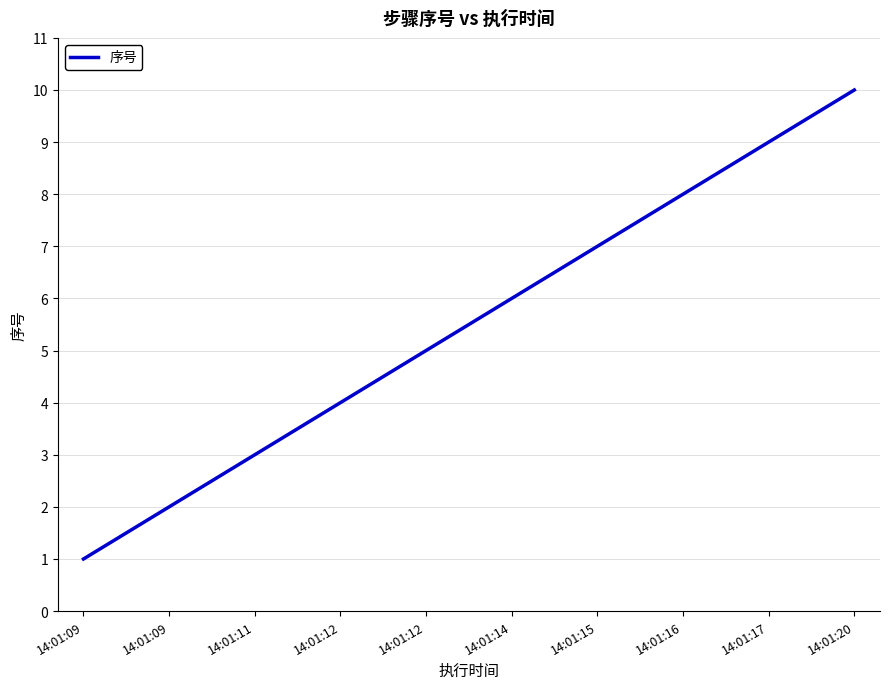

Which has a higher value, 14:01:12 or 14:01:12?

14:01:12